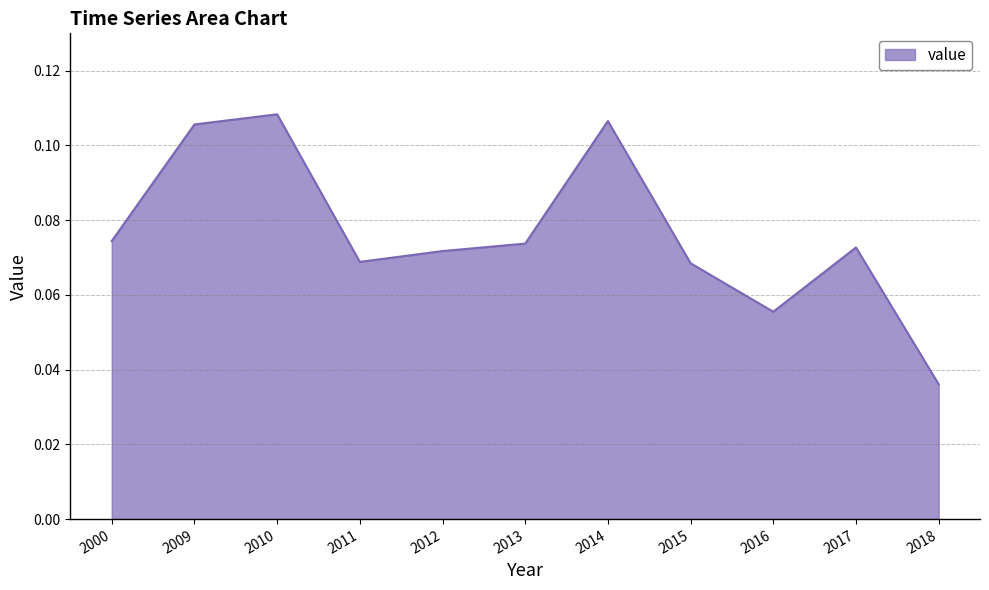

The chart shows a value of 0.2 at 2010. True or false?

False